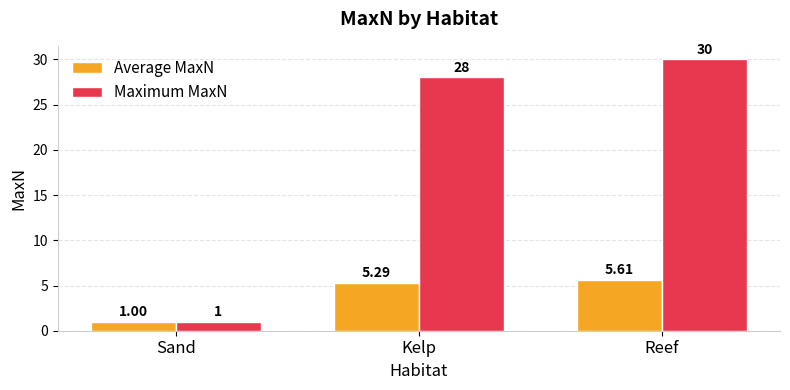

The Average MaxN series shows 3.3 at Kelp. True or false?

False